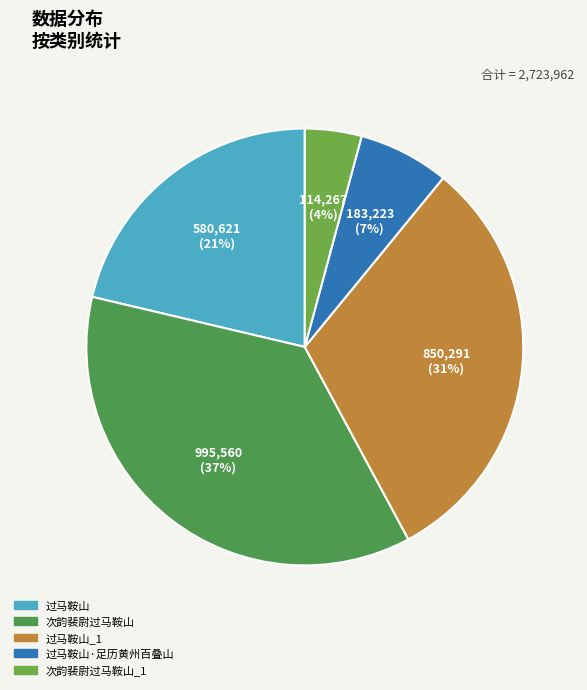

What is the change in value from 过马鞍山 to 过马鞍山·足历黄州百叠山?

-397398